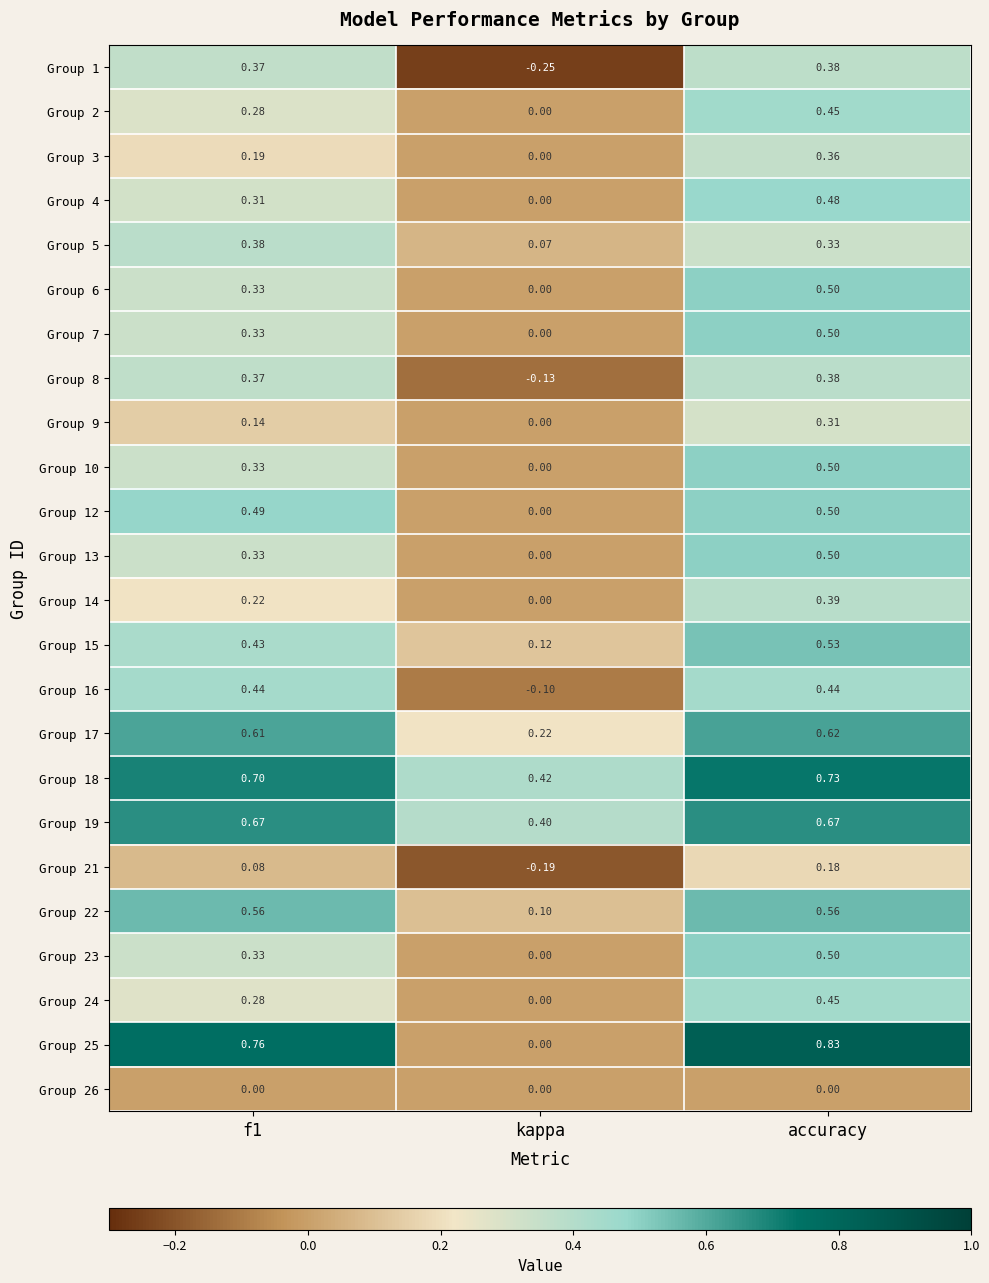

At which category is the sum across all series the highest?

accuracy